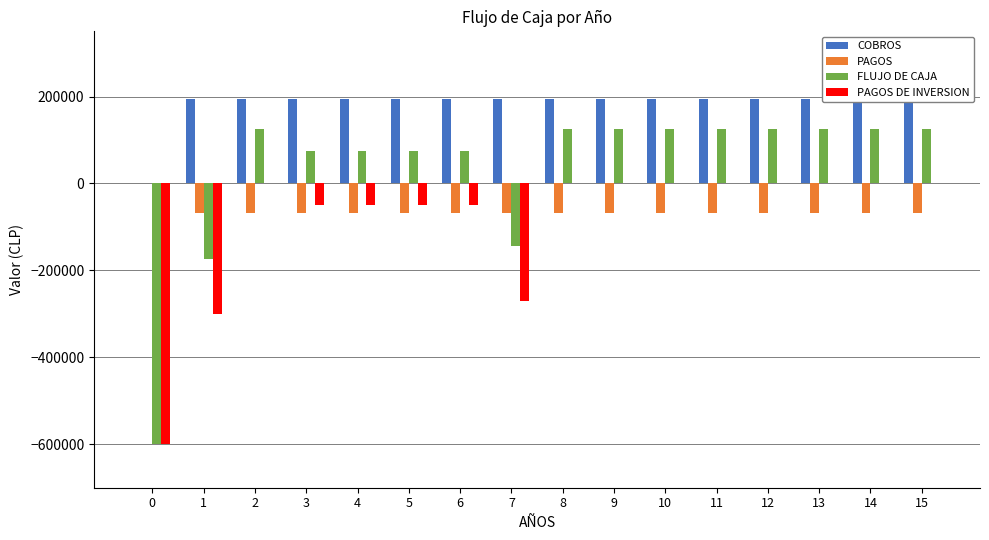

Are the bars grouped side by side (vs. stacked)?

Yes